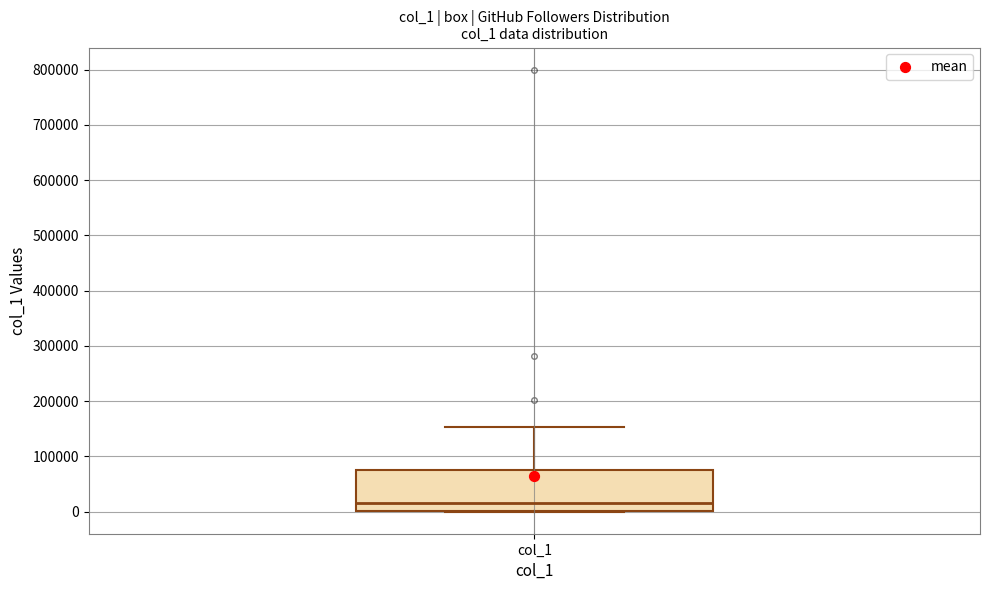

Read this box plot against the y-axis: the position of the median line, the range covered by the box, and the ends of both whiskers. The values are not printed on the chart, so give them approximately, as read against the axis.

median 20000, box 0 to 80000, whiskers 0 to 150000